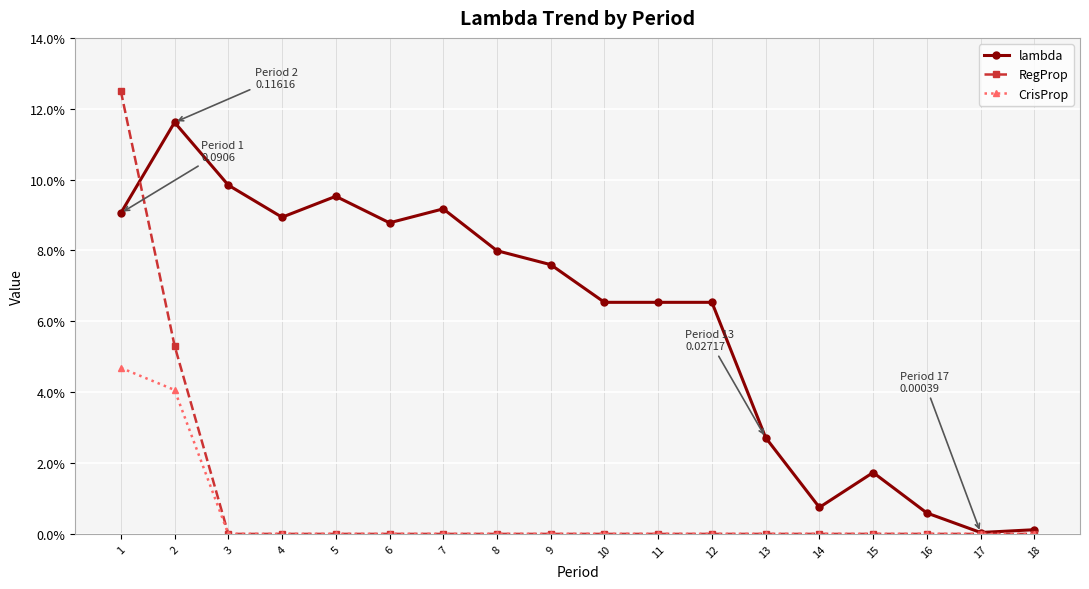

Reading left to right, list all the values displayed in this chart.

lambda: 0.1	0.1	0.1	0.1	0.1	0.1	0.1	0.1	0.1	0.1	0.1	0.1	0.0	0.0	0.0	0.0	0.0	0.0
RegProp: 0.1	0.1	0.0	0.0	0.0	0.0	0.0	0.0	0.0	0.0	0.0	0.0	0.0	0.0	0.0	0.0	0.0	0.0
CrisProp: 0.0	0.0	0.0	0.0	0.0	0.0	0.0	0.0	0.0	0.0	0.0	0.0	0.0	0.0	0.0	0.0	0.0	0.0